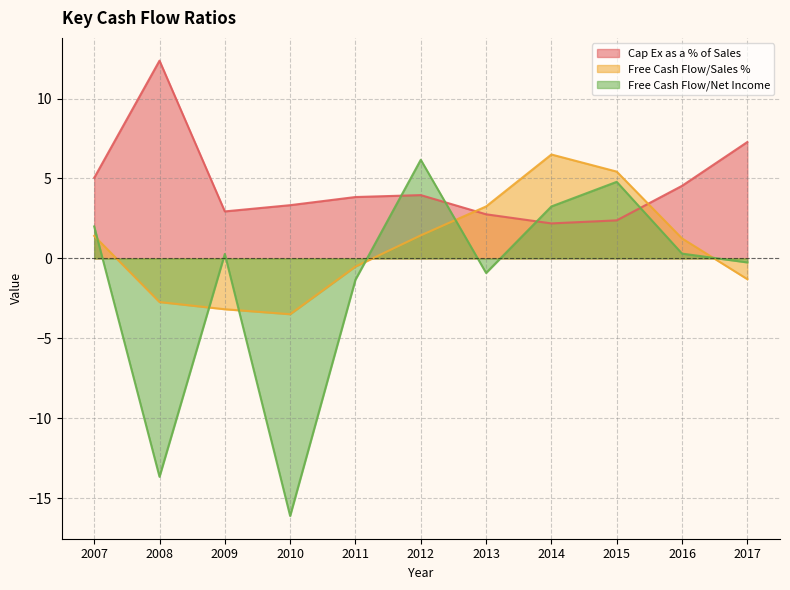

Reading right to left, what are all the values shown in this chart?

Cap Ex as a % of Sales: 7.3	4.5	2.4	2.2	2.8	4.0	3.8	3.3	2.9	12.4	5.0
Free Cash Flow/Sales %: -1.3	1.2	5.4	6.5	3.2	1.4	-0.5	-3.5	-3.2	-2.7	1.4
Free Cash Flow/Net Income: -0.2	0.3	4.8	3.2	-0.9	6.2	-1.3	-16.1	0.3	-13.7	2.0